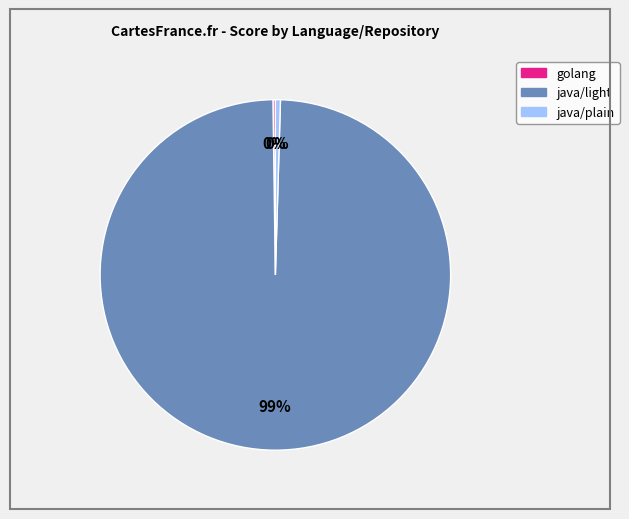

Between java/light and java/plain, which is larger?

java/light